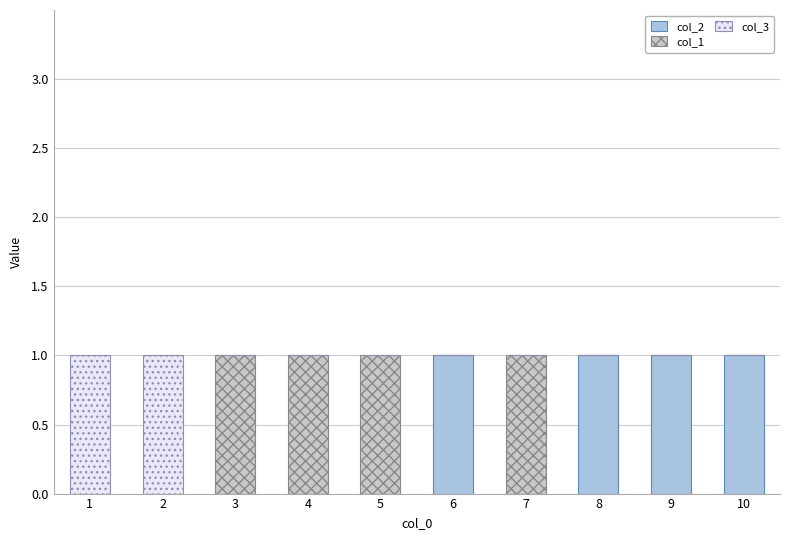

Is it true that col_2 equals 0 at 1?

True